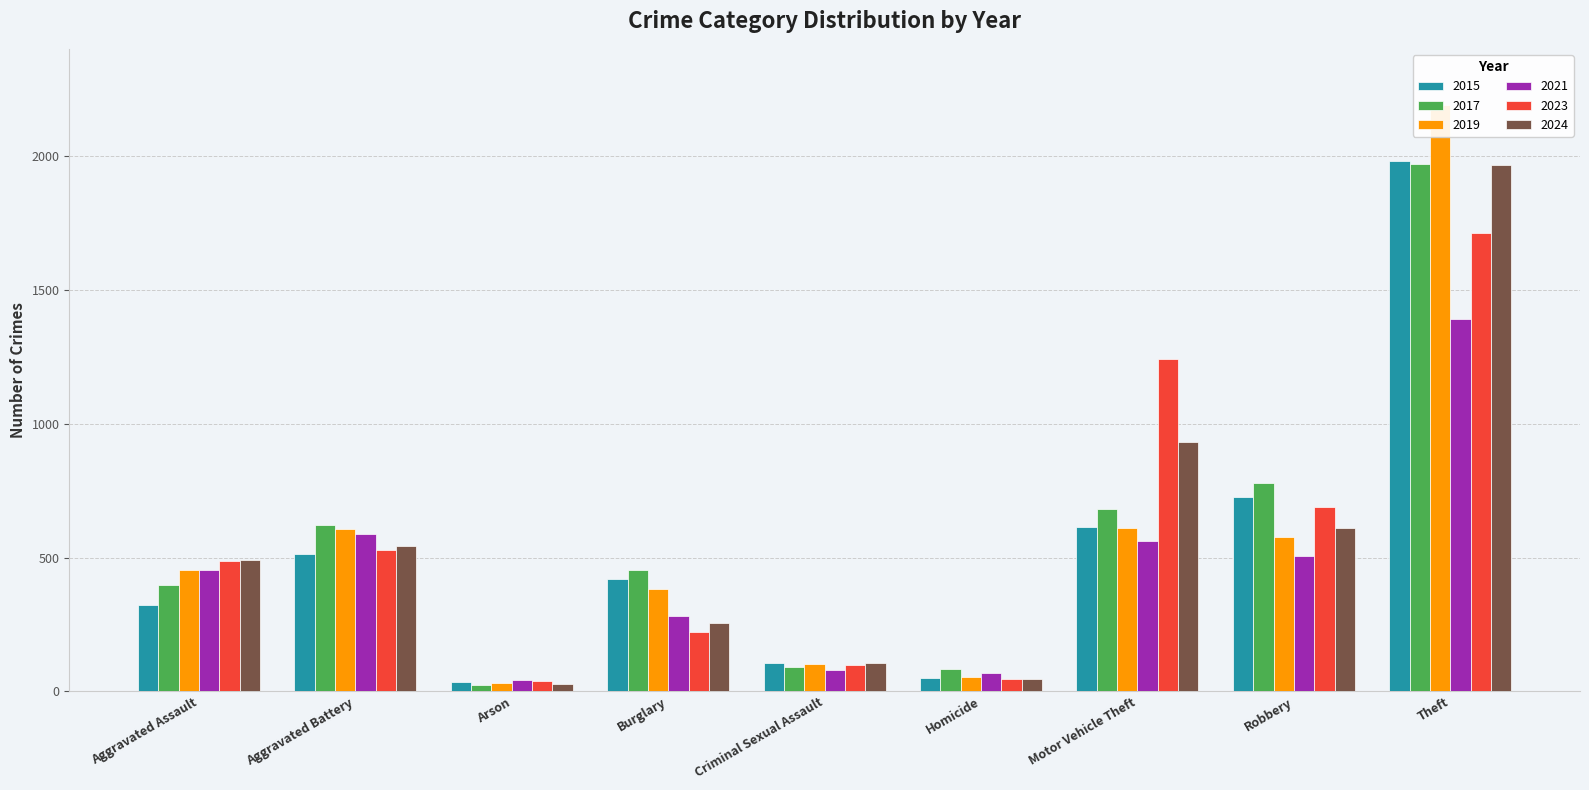

What is the value of the 2015 bar at the 3rd from the left?

35